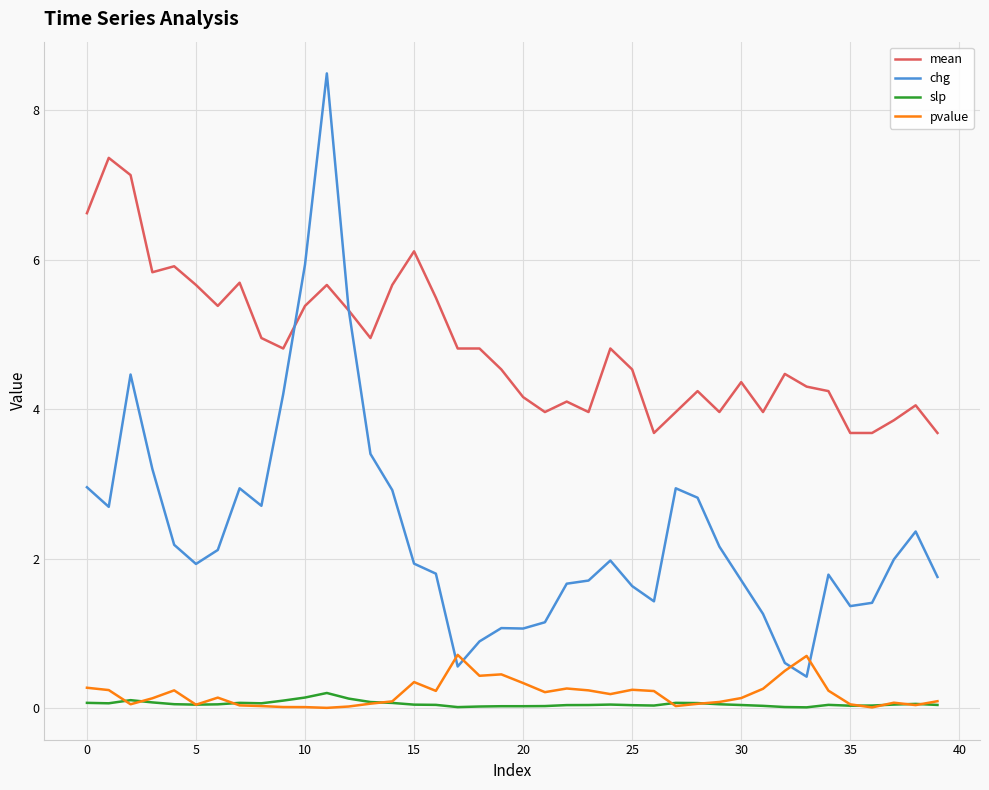

Which series has the largest range (max minus min)?

chg